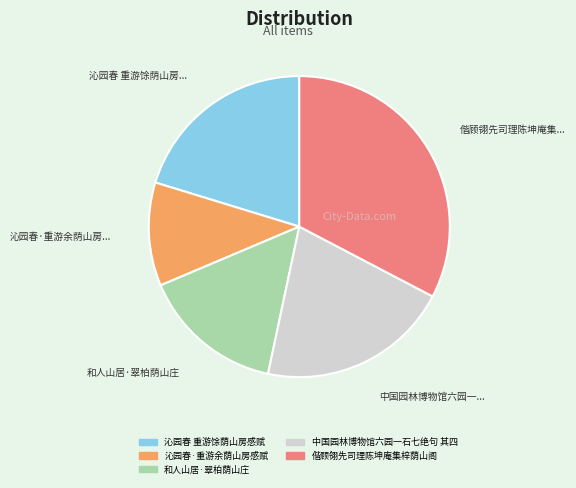

Count the number of slices in the pie.

5